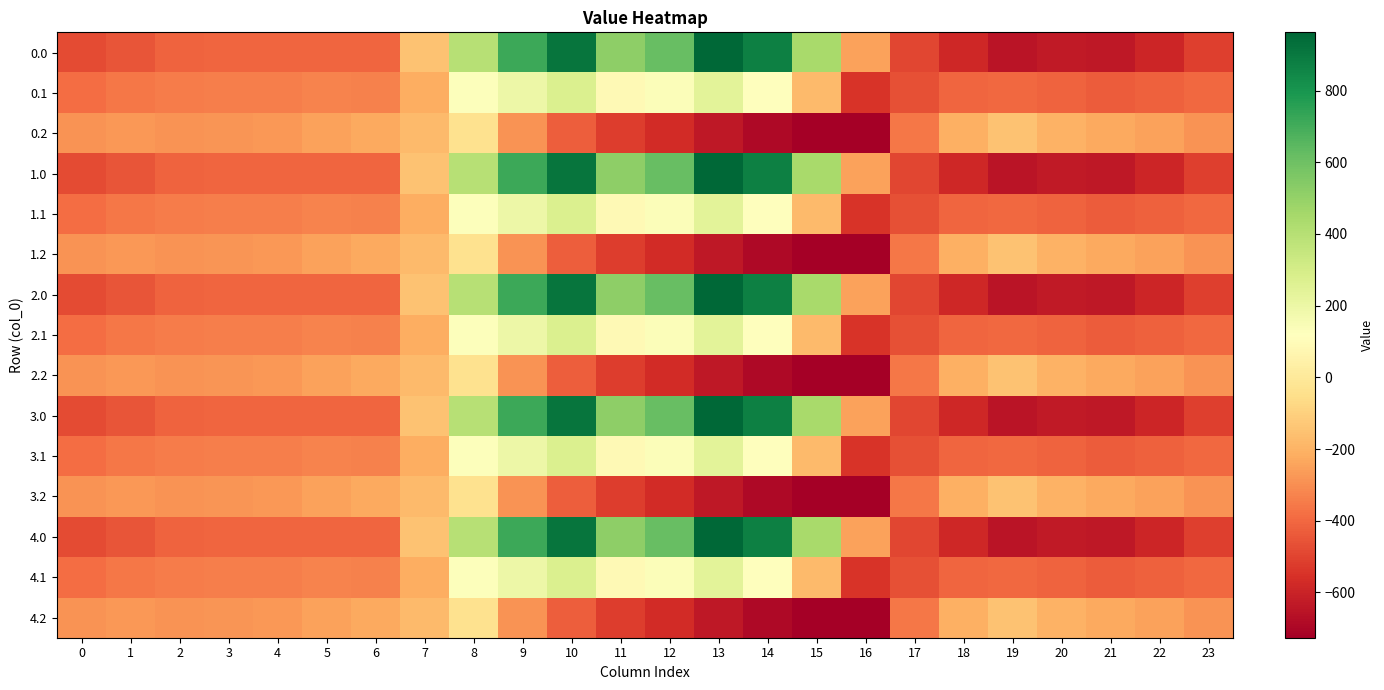

Reading left to right, extract all data points from this chart.

0.0: 0=-482.0	1=-449.5	2=-410.3	3=-404.4	4=-404.9	5=-403.8	6=-408.0	7=-150.1	8=395.3	9=716.9	10=916.2	11=516.0	12=619.4	13=962.7	14=870.3	15=443.0	16=-250.9	17=-494.8	18=-586.7	19=-649.2	20=-629.9	21=-638.4	22=-592.3	23=-511.3
0.1: 0=-384.6	1=-361.1	2=-347.9	3=-342.7	4=-339.6	5=-325.7	6=-332.2	7=-217.1	8=125.2	9=191.1	10=274.1	11=87.0	12=134.6	13=241.5	14=113.7	15=-173.1	16=-547.3	17=-466.6	18=-405.4	19=-400.2	20=-414.5	21=-432.4	22=-419.9	23=-399.4
0.2: 0=-287.1	1=-272.7	2=-285.5	3=-281.0	4=-274.4	5=-245.0	6=-228.8	7=-176.6	8=-35.3	9=-288.5	10=-423.5	11=-520.6	12=-571.2	13=-640.4	14=-687.4	15=-725.8	16=-726.6	17=-362.4	18=-210.0	19=-151.0	20=-199.2	21=-226.4	22=-247.4	23=-287.5
1.0: 0=-482.0	1=-449.5	2=-410.3	3=-404.4	4=-404.9	5=-403.8	6=-408.0	7=-150.1	8=395.3	9=716.9	10=916.2	11=516.0	12=619.4	13=962.7	14=870.3	15=443.0	16=-250.9	17=-494.8	18=-586.7	19=-649.2	20=-629.9	21=-638.4	22=-592.3	23=-511.3
1.1: 0=-384.6	1=-361.1	2=-347.9	3=-342.7	4=-339.6	5=-325.7	6=-332.2	7=-217.1	8=125.2	9=191.1	10=274.1	11=87.0	12=134.6	13=241.5	14=113.7	15=-173.1	16=-547.3	17=-466.6	18=-405.4	19=-400.2	20=-414.5	21=-432.4	22=-419.9	23=-399.4
1.2: 0=-287.1	1=-272.7	2=-285.5	3=-281.0	4=-274.4	5=-245.0	6=-228.8	7=-176.6	8=-35.3	9=-288.5	10=-423.5	11=-520.6	12=-571.2	13=-640.4	14=-687.4	15=-725.8	16=-726.6	17=-362.4	18=-210.0	19=-151.0	20=-199.2	21=-226.4	22=-247.4	23=-287.5
2.0: 0=-482.0	1=-449.5	2=-410.3	3=-404.4	4=-404.9	5=-403.8	6=-408.0	7=-150.1	8=395.3	9=716.9	10=916.2	11=516.0	12=619.4	13=962.7	14=870.3	15=443.0	16=-250.9	17=-494.8	18=-586.7	19=-649.2	20=-629.9	21=-638.4	22=-592.3	23=-511.3
2.1: 0=-384.6	1=-361.1	2=-347.9	3=-342.7	4=-339.6	5=-325.7	6=-332.2	7=-217.1	8=125.2	9=191.1	10=274.1	11=87.0	12=134.6	13=241.5	14=113.7	15=-173.1	16=-547.3	17=-466.6	18=-405.4	19=-400.2	20=-414.5	21=-432.4	22=-419.9	23=-399.4
2.2: 0=-287.1	1=-272.7	2=-285.5	3=-281.0	4=-274.4	5=-245.0	6=-228.8	7=-176.6	8=-35.3	9=-288.5	10=-423.5	11=-520.6	12=-571.2	13=-640.4	14=-687.4	15=-725.8	16=-726.6	17=-362.4	18=-210.0	19=-151.0	20=-199.2	21=-226.4	22=-247.4	23=-287.5
3.0: 0=-482.0	1=-449.5	2=-410.3	3=-404.4	4=-404.9	5=-403.8	6=-408.0	7=-150.1	8=395.3	9=716.9	10=916.2	11=516.0	12=619.4	13=962.7	14=870.3	15=443.0	16=-250.9	17=-494.8	18=-586.7	19=-649.2	20=-629.9	21=-638.4	22=-592.3	23=-511.3
3.1: 0=-384.6	1=-361.1	2=-347.9	3=-342.7	4=-339.6	5=-325.7	6=-332.2	7=-217.1	8=125.2	9=191.1	10=274.1	11=87.0	12=134.6	13=241.5	14=113.7	15=-173.1	16=-547.3	17=-466.6	18=-405.4	19=-400.2	20=-414.5	21=-432.4	22=-419.9	23=-399.4
3.2: 0=-287.1	1=-272.7	2=-285.5	3=-281.0	4=-274.4	5=-245.0	6=-228.8	7=-176.6	8=-35.3	9=-288.5	10=-423.5	11=-520.6	12=-571.2	13=-640.4	14=-687.4	15=-725.8	16=-726.6	17=-362.4	18=-210.0	19=-151.0	20=-199.2	21=-226.4	22=-247.4	23=-287.5
4.0: 0=-482.0	1=-449.5	2=-410.3	3=-404.4	4=-404.9	5=-403.8	6=-408.0	7=-150.1	8=395.3	9=716.9	10=916.2	11=516.0	12=619.4	13=962.7	14=870.3	15=443.0	16=-250.9	17=-494.8	18=-586.7	19=-649.2	20=-629.9	21=-638.4	22=-592.3	23=-511.3
4.1: 0=-384.6	1=-361.1	2=-347.9	3=-342.7	4=-339.6	5=-325.7	6=-332.2	7=-217.1	8=125.2	9=191.1	10=274.1	11=87.0	12=134.6	13=241.5	14=113.7	15=-173.1	16=-547.3	17=-466.6	18=-405.4	19=-400.2	20=-414.5	21=-432.4	22=-419.9	23=-399.4
4.2: 0=-287.1	1=-272.7	2=-285.5	3=-281.0	4=-274.4	5=-245.0	6=-228.8	7=-176.6	8=-35.3	9=-288.5	10=-423.5	11=-520.6	12=-571.2	13=-640.4	14=-687.4	15=-725.8	16=-726.6	17=-362.4	18=-210.0	19=-151.0	20=-199.2	21=-226.4	22=-247.4	23=-287.5